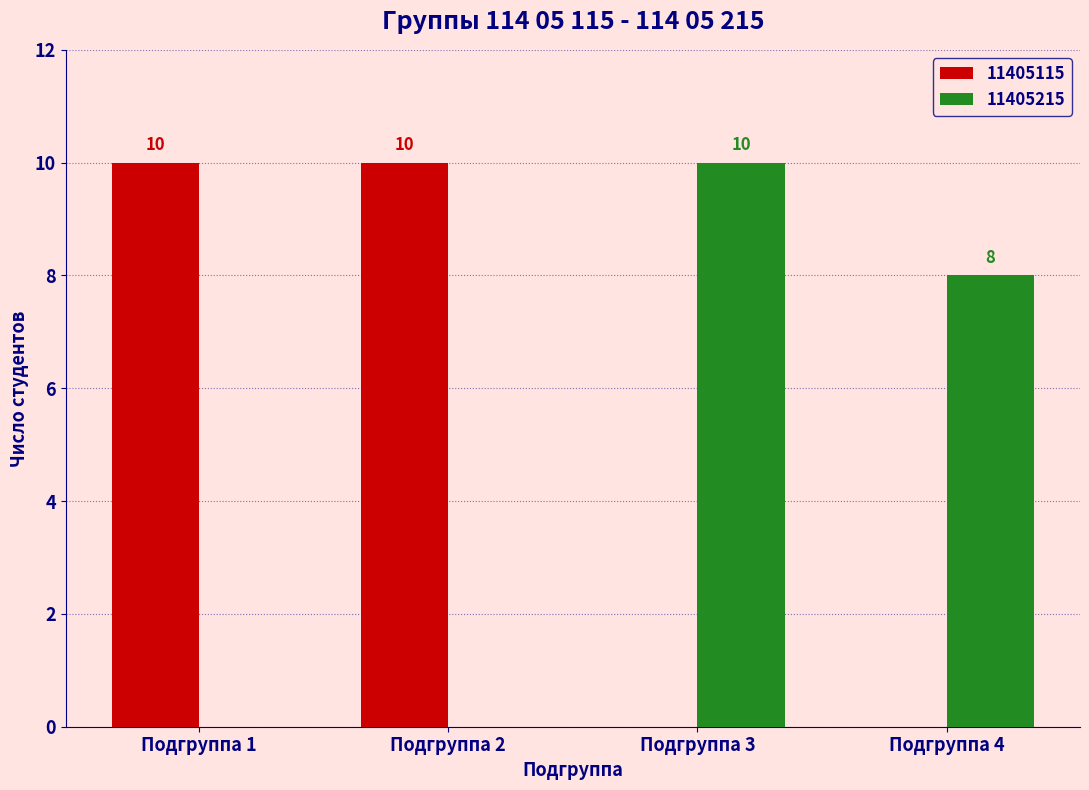

Are the bars grouped side by side (vs. stacked)?

Yes